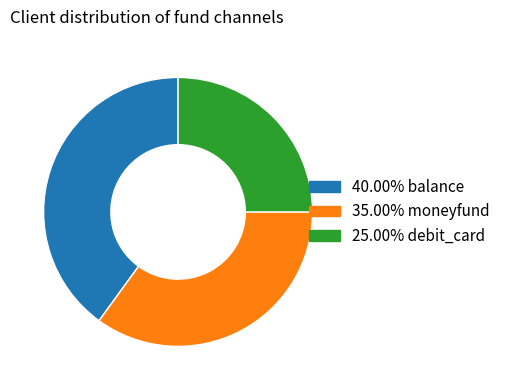

Is there any slice that represents more than half of the pie?

No